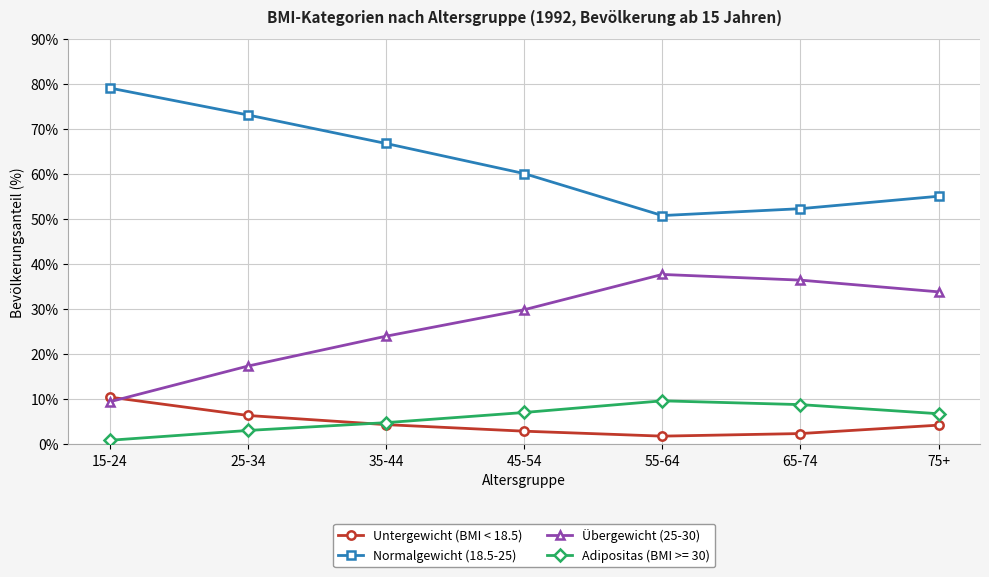

What is the difference between the maximum and minimum values in the Untergewicht (BMI < 18.5) series?

8.7